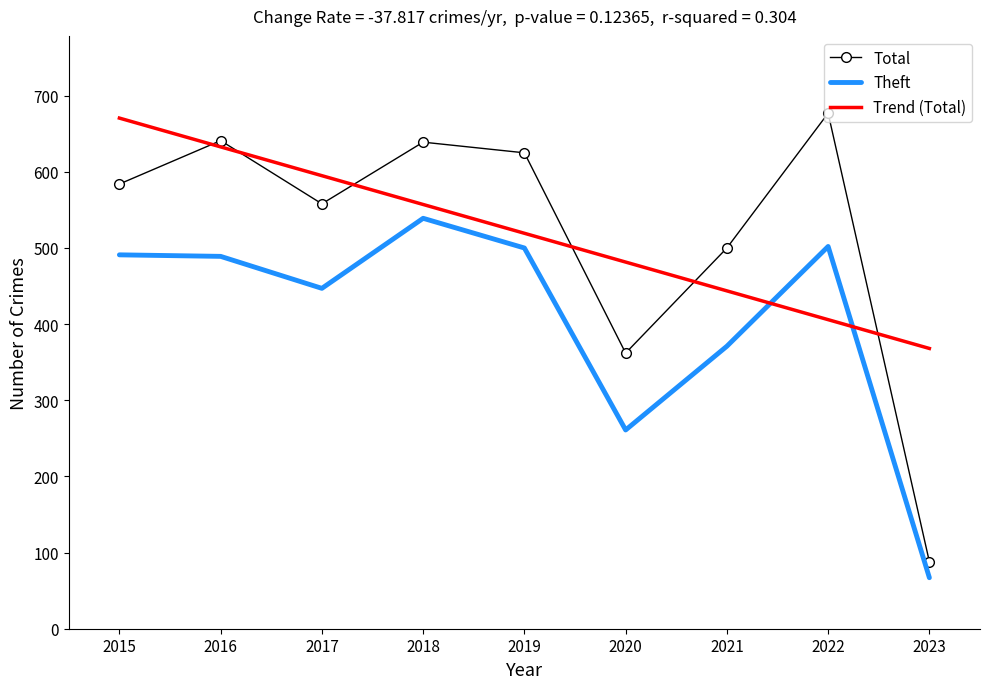

Where is Total nearest to the value 382?

2020